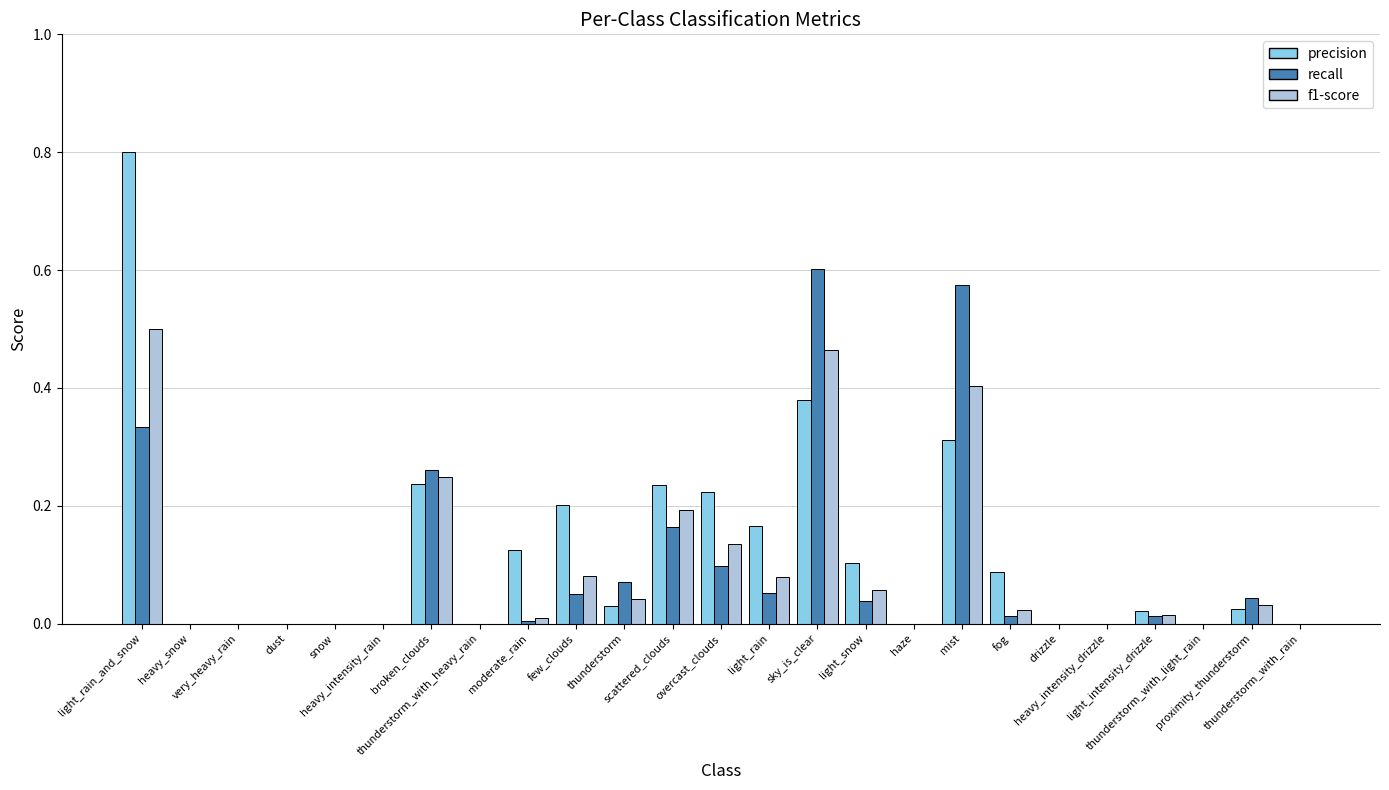

What is the sum of all precision values?

2.9